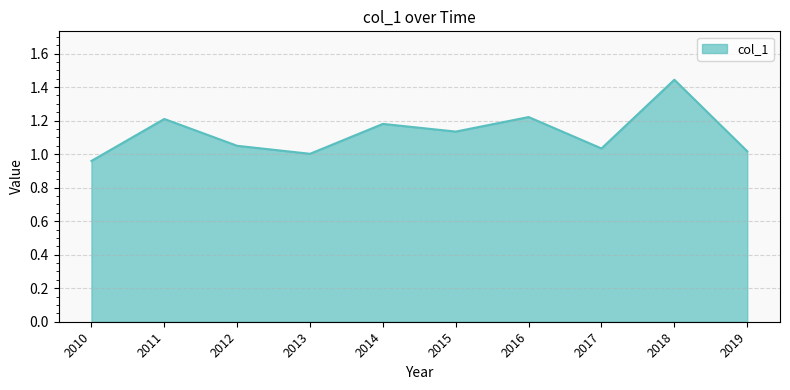

The chart shows a value of 1.6 at 2014. True or false?

False